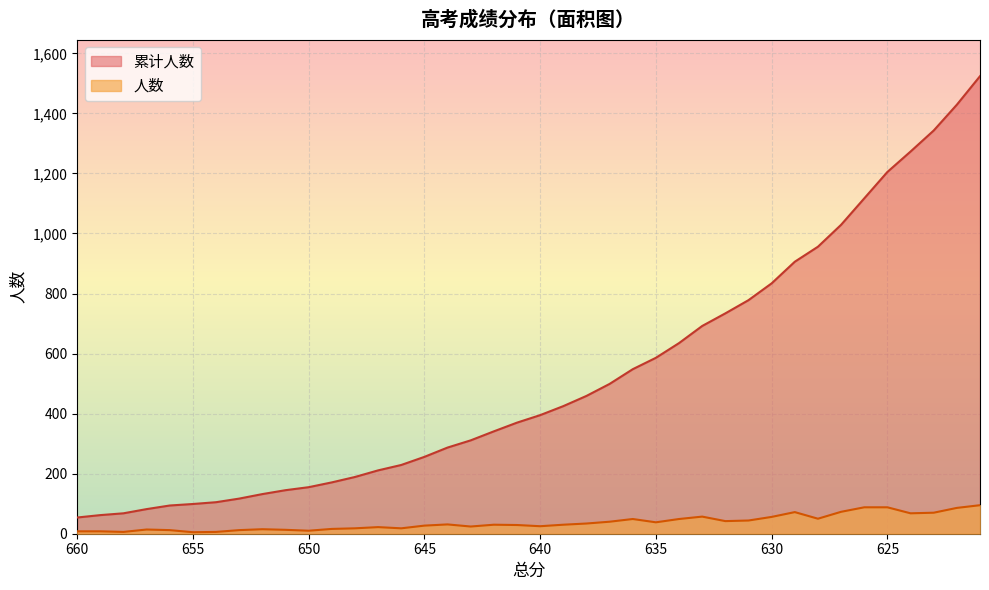

Is it true that 人数 equals 70 at 634?

False